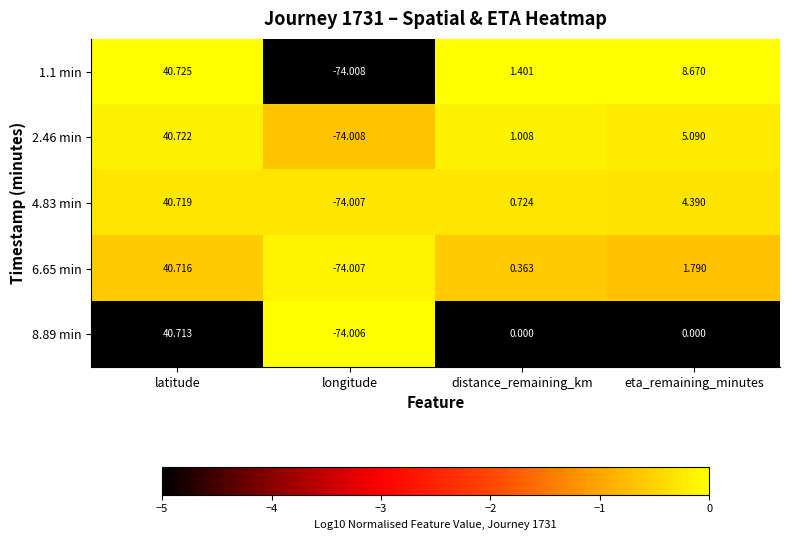

Where does the 4.83 min series first go above 4?

latitude